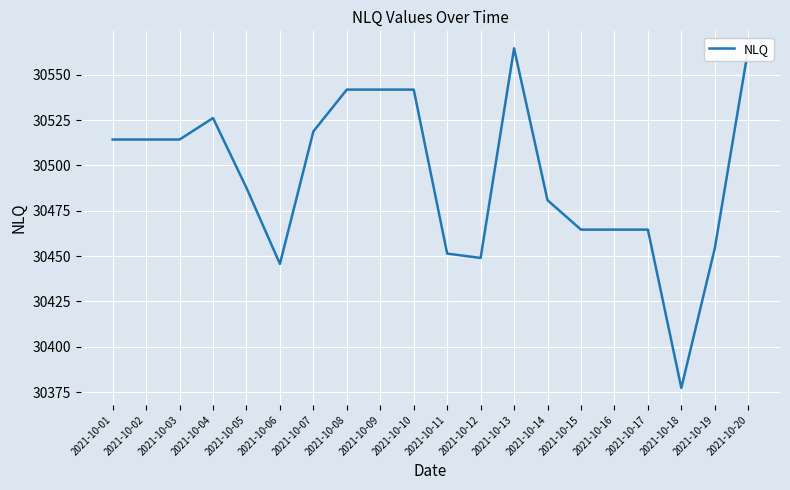

Approximately how many times larger is the value at 2021-10-05 compared to 2021-10-17?

1.0